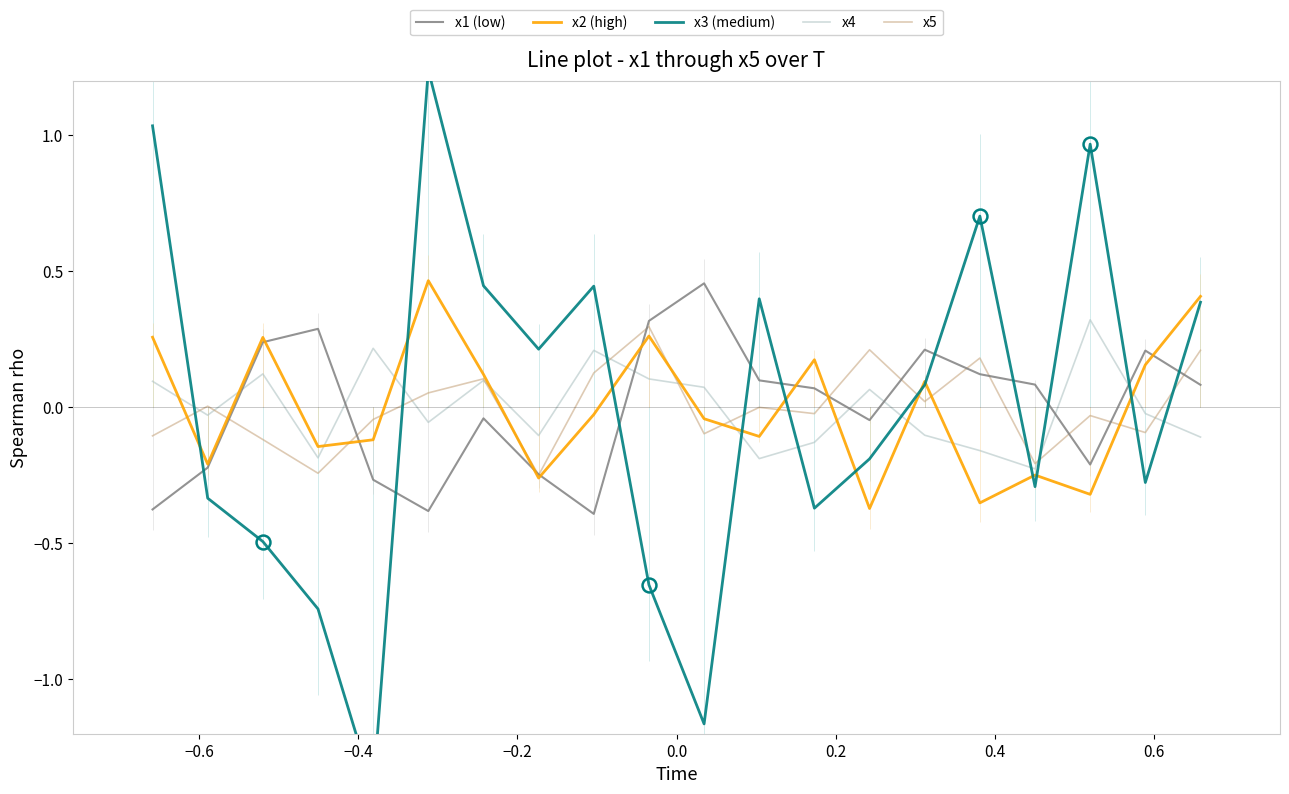

Does the chart have visible grid lines?

No